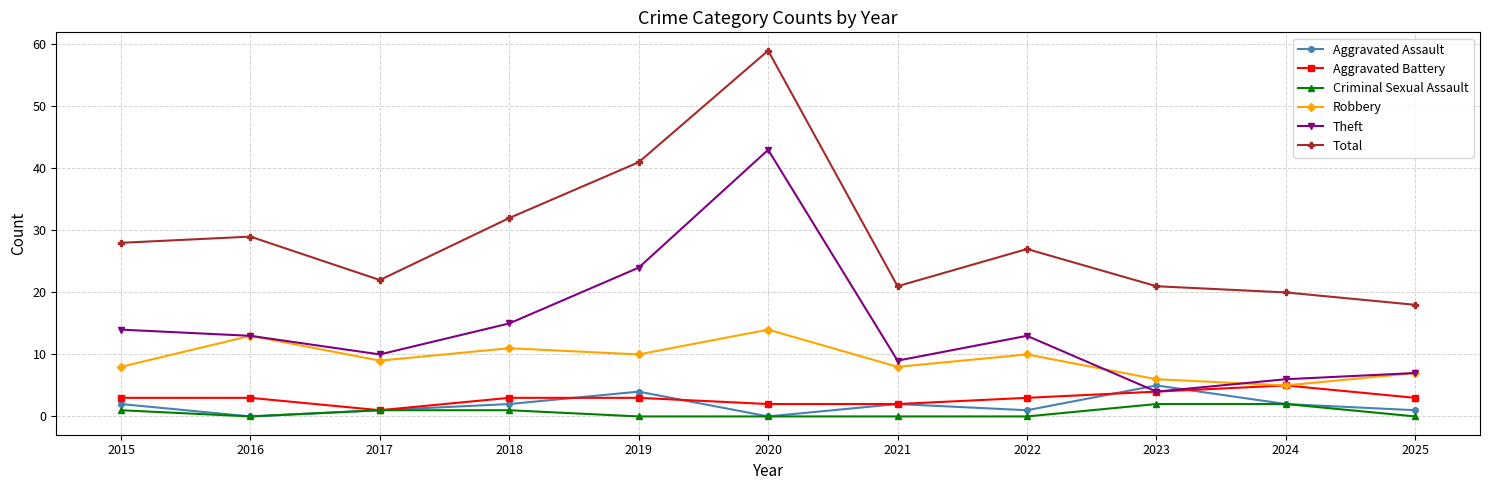

Count the number of categories in the chart.

11